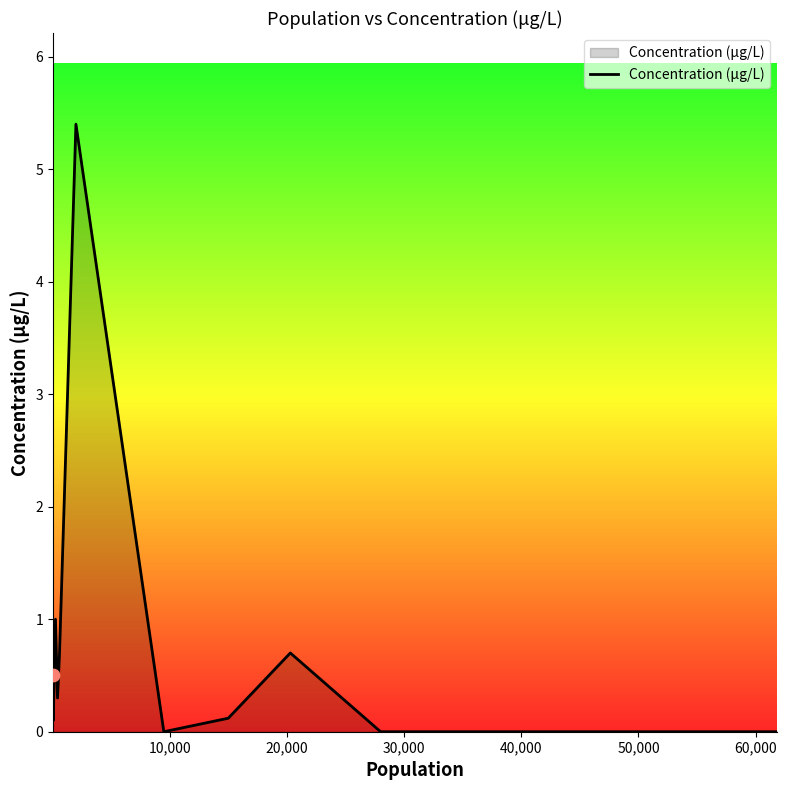

What is the greatest value displayed?

5.4